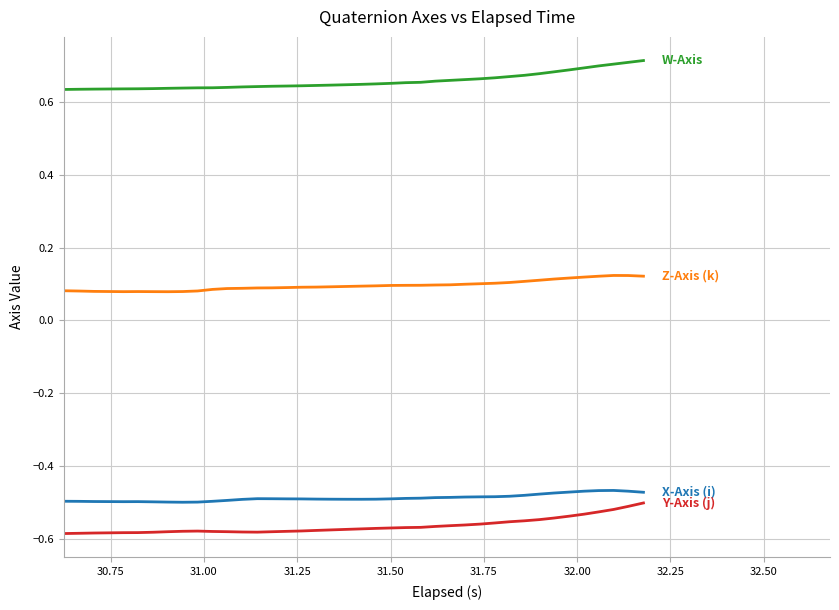

How many lines are shown in the chart?

4